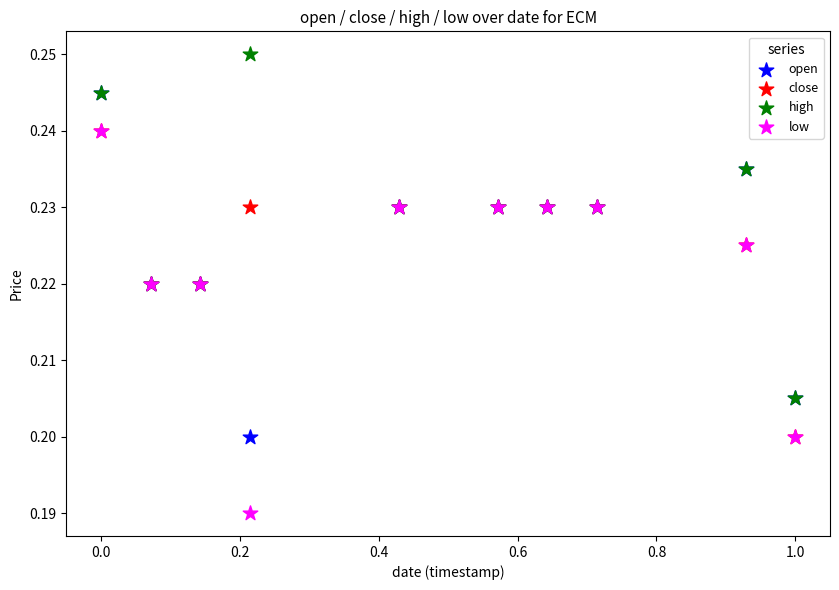

Which series reaches the minimum Y coordinate?

low